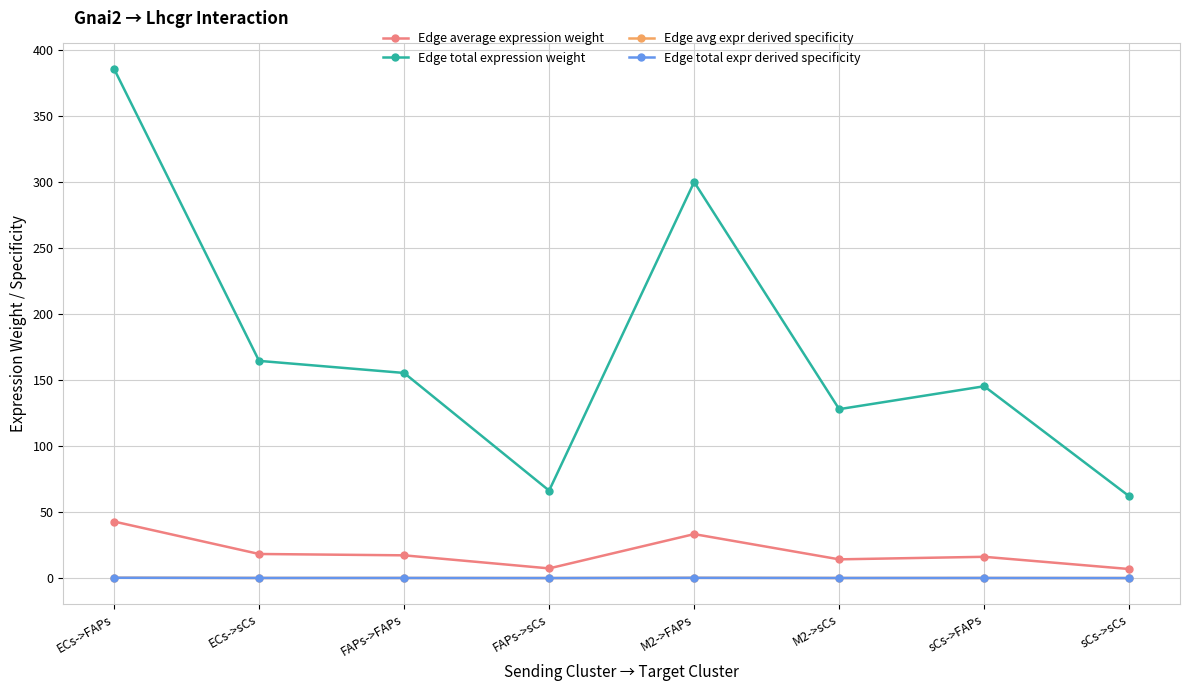

Does the chart have visible grid lines?

Yes